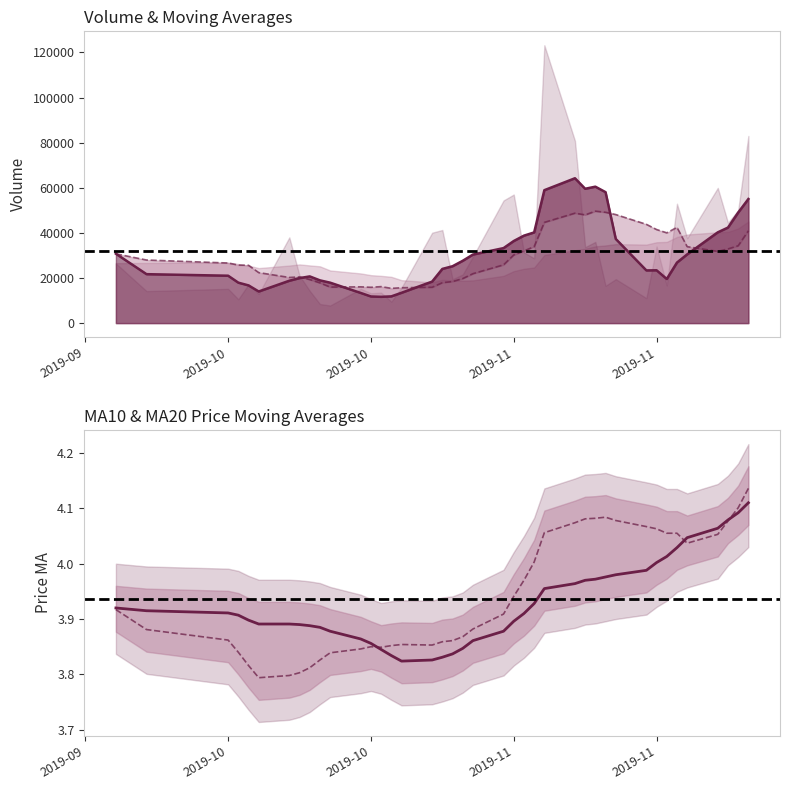

What is the average value of the ma20 series?

3.9